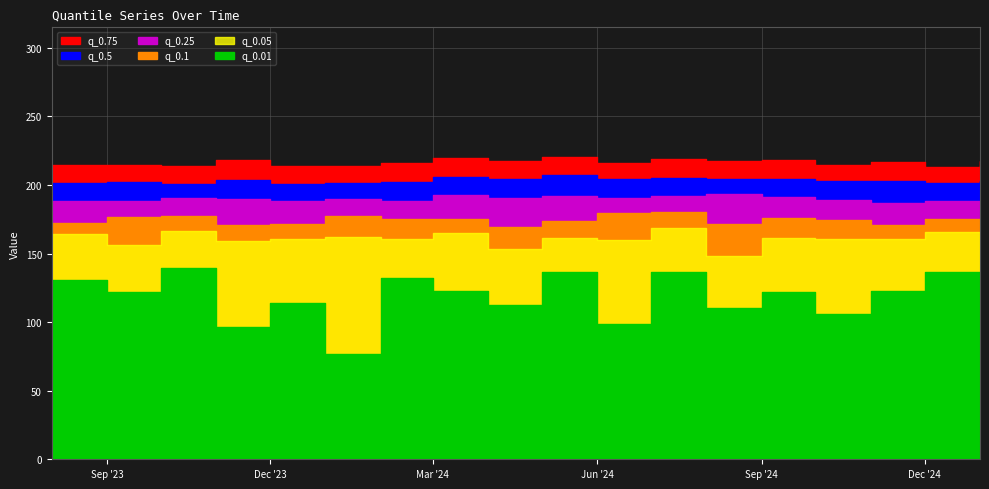

What is the average value of the q_0.05 series?

160.9